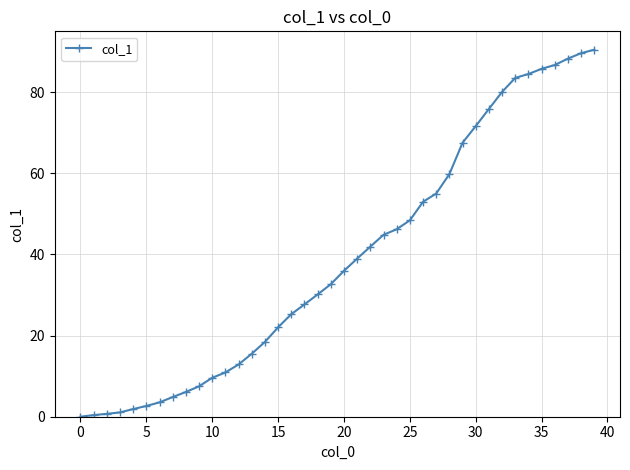

What is the difference between the maximum and second lowest values?

90.1